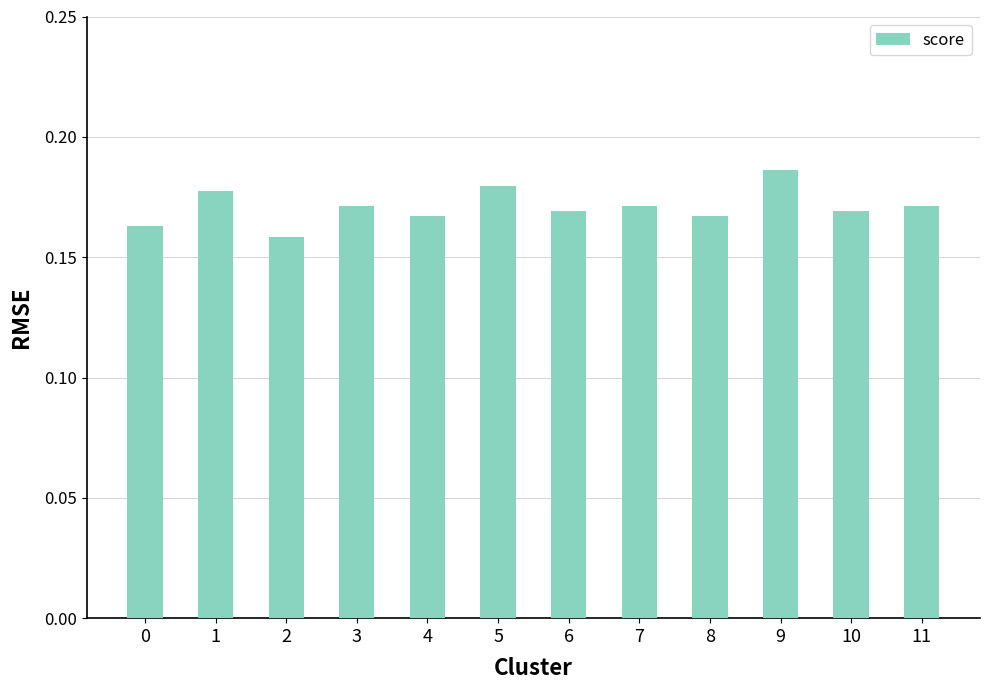

How many bars are there in total?

12